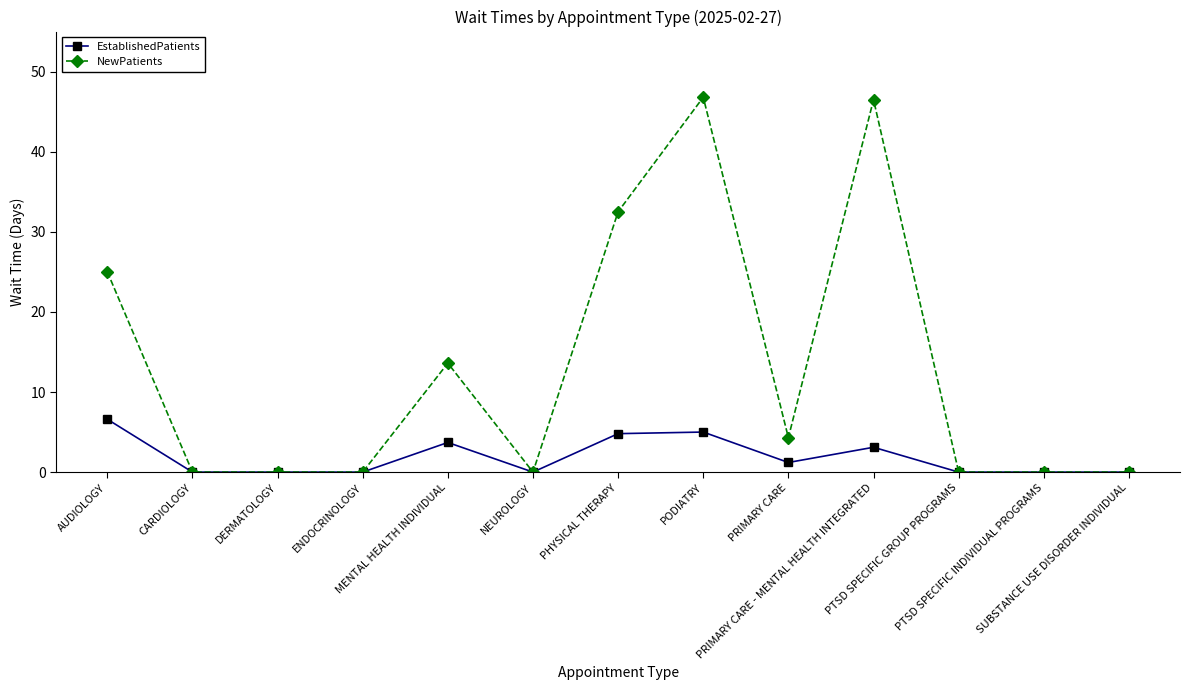

What position from the right is MENTAL HEALTH INDIVIDUAL?

9